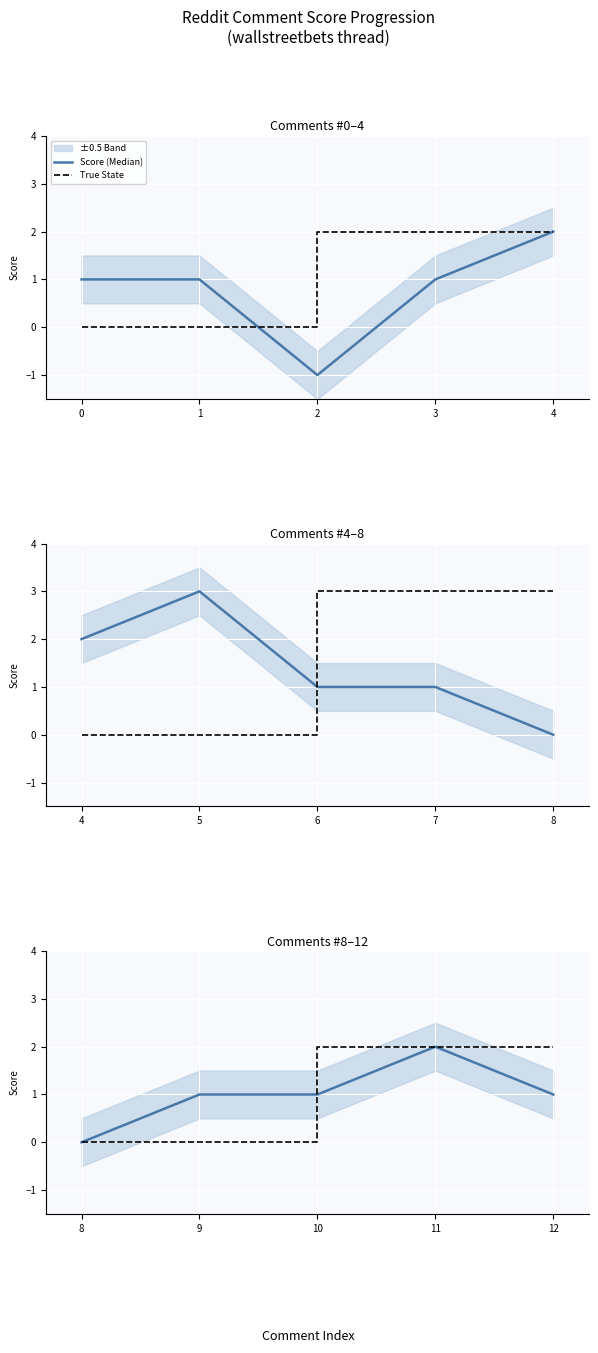

How many positive values are there?

11